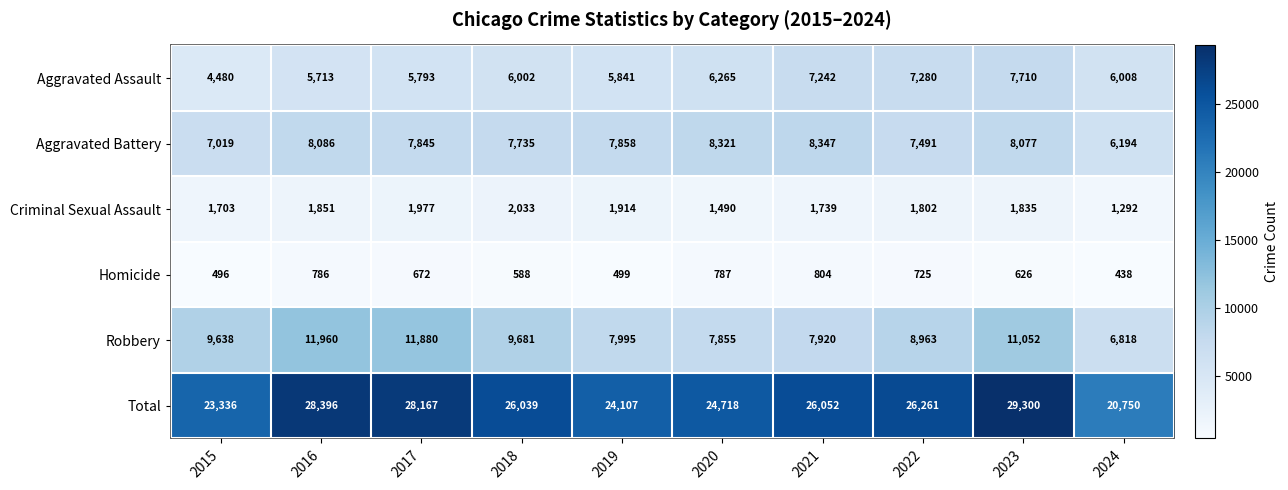

What is the sum of the Aggravated Assault values at 2019 and 2021?

13083